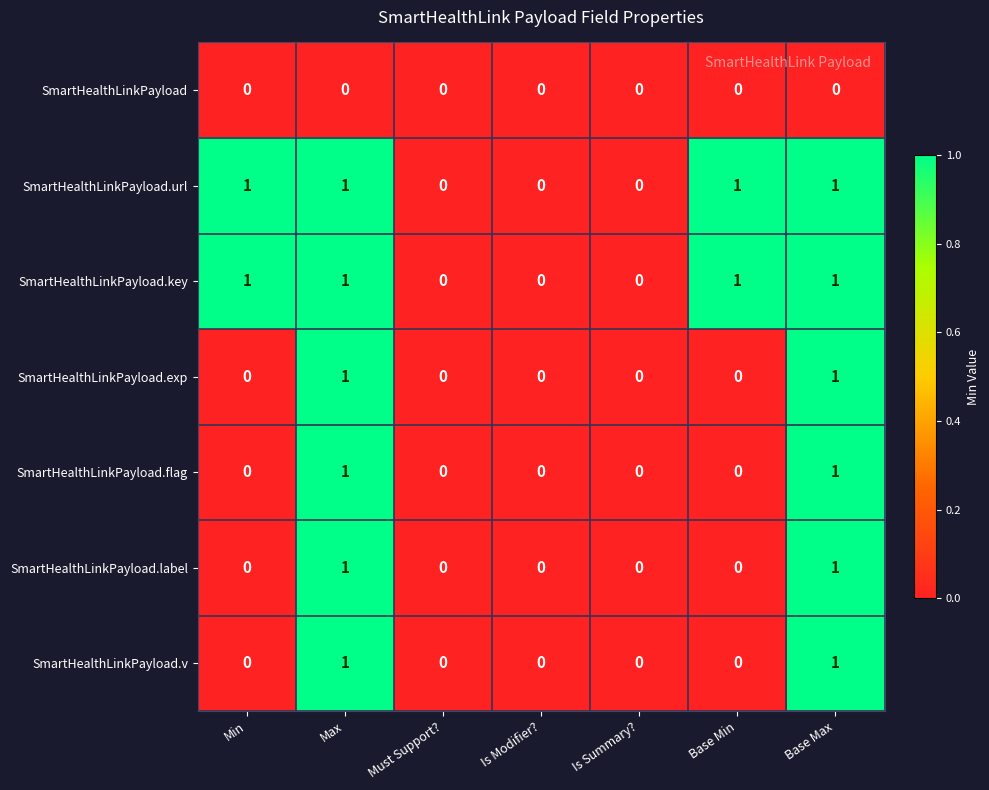

True or false: SmartHealthLinkPayload.key has a value of 2 at Base Min.

False